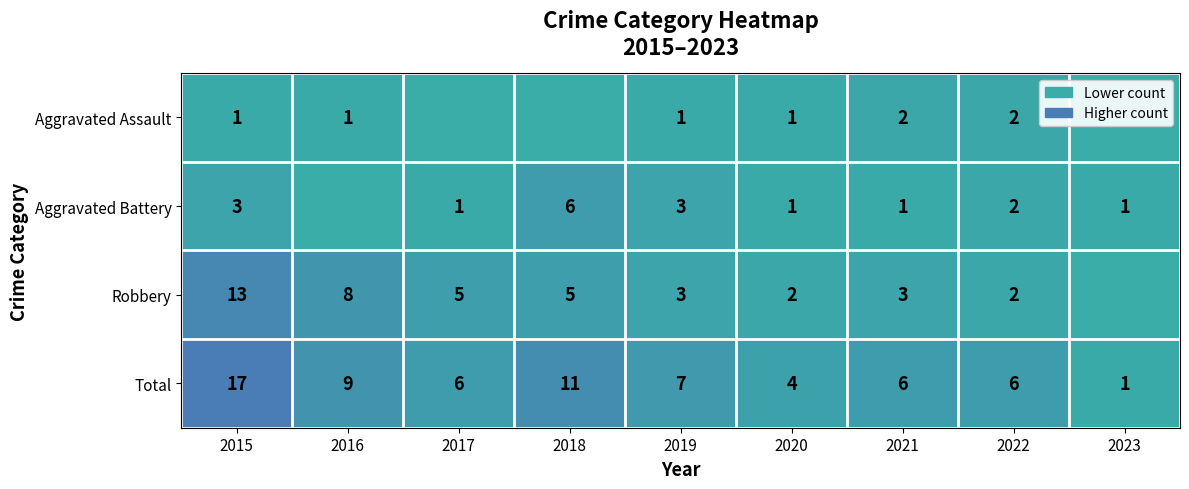

Which has a higher value, 2015 or 2021?

2021